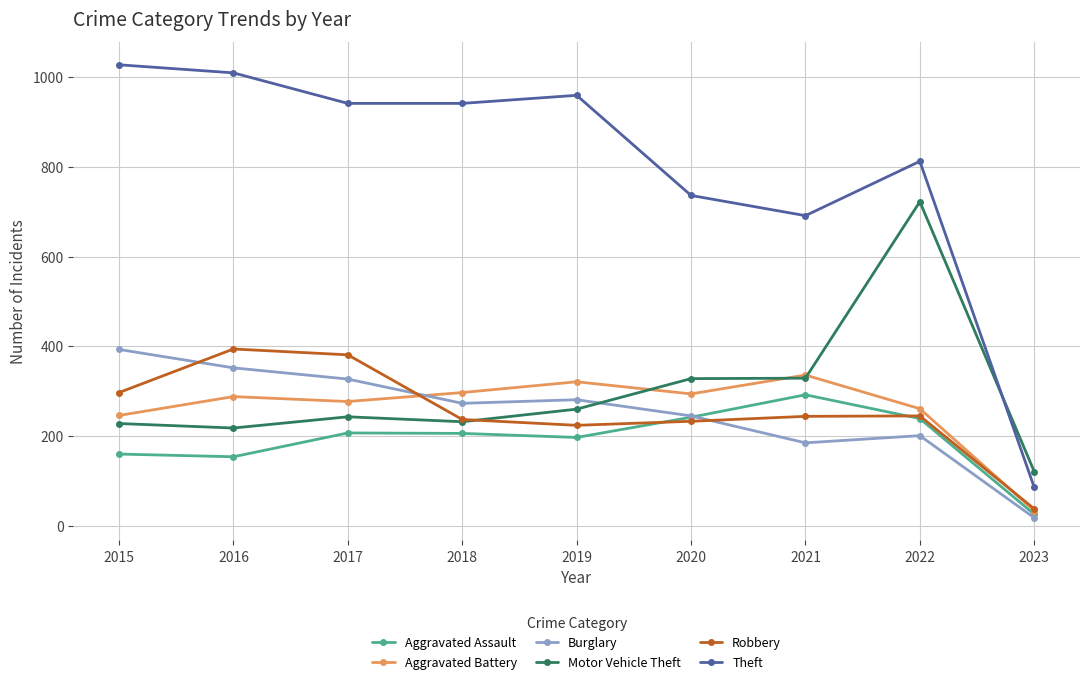

What is the difference between the highest and lowest values at 2022?

611